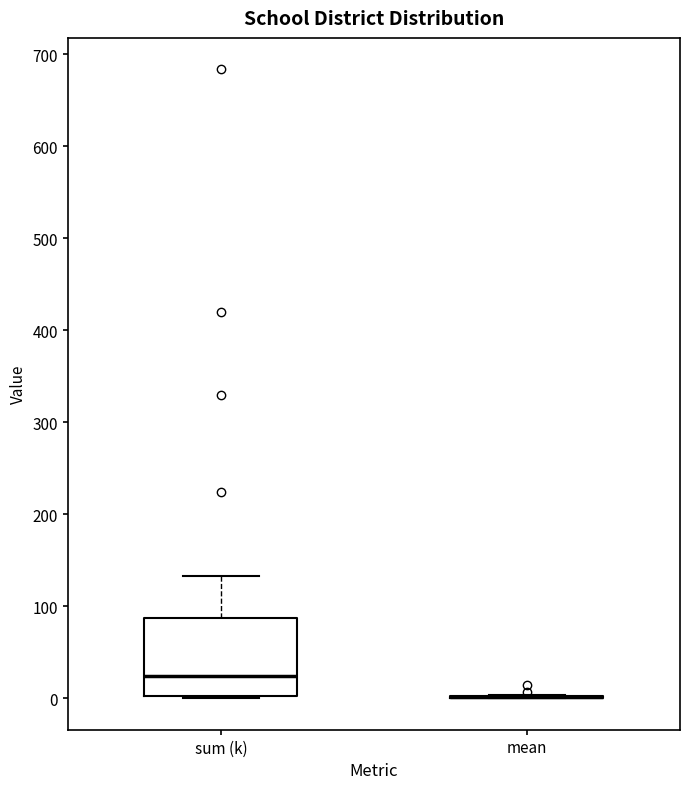

Reading left to right, transcribe this box plot: for each box, give where its median line is, the range the box spans, and where its two whiskers end, as read against the y-axis. The values are not printed on the chart, so give them approximately, as read against the axis.

sum (k): median 20, box 0 to 90, whiskers 0 to 130
mean: box collapsed to a line at 0, whiskers 0 to 0